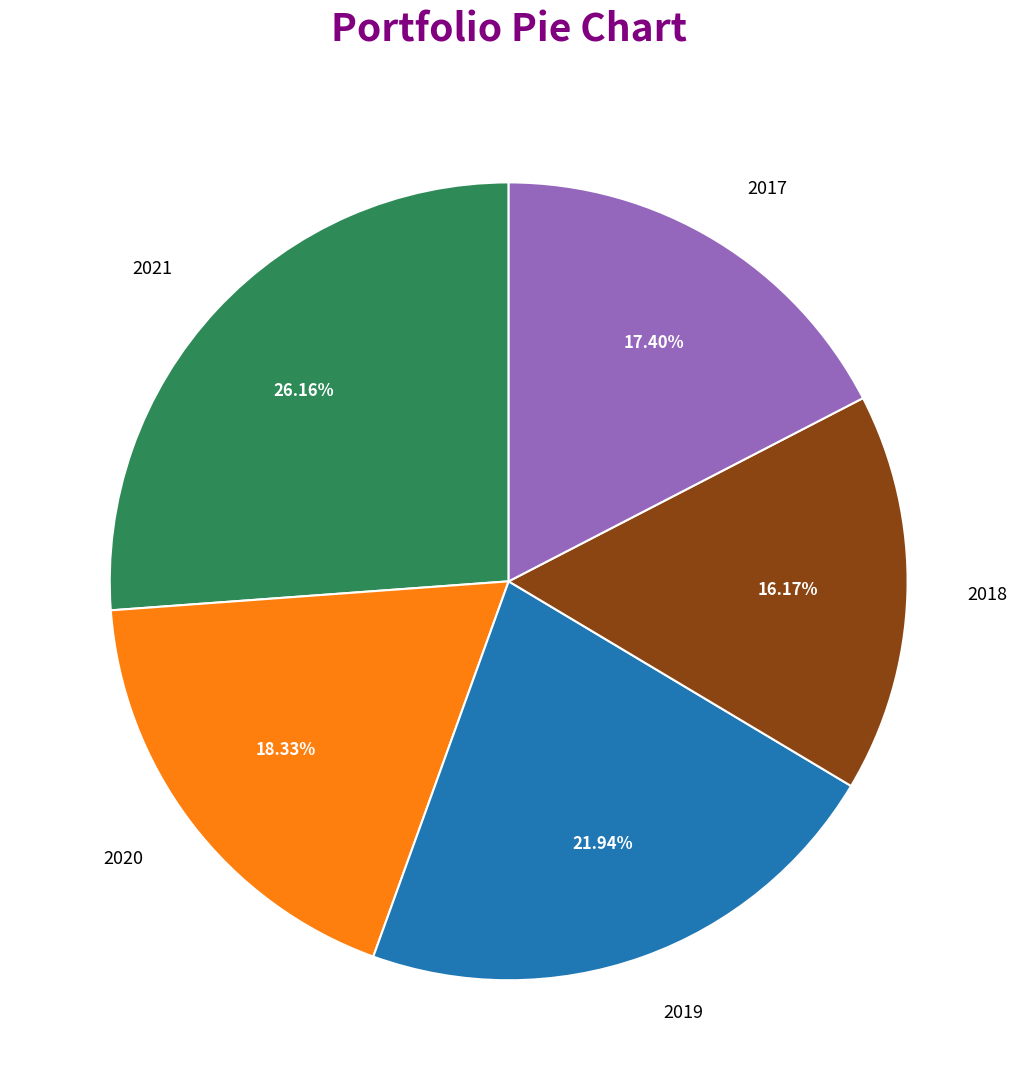

How many segments does this pie chart have?

5